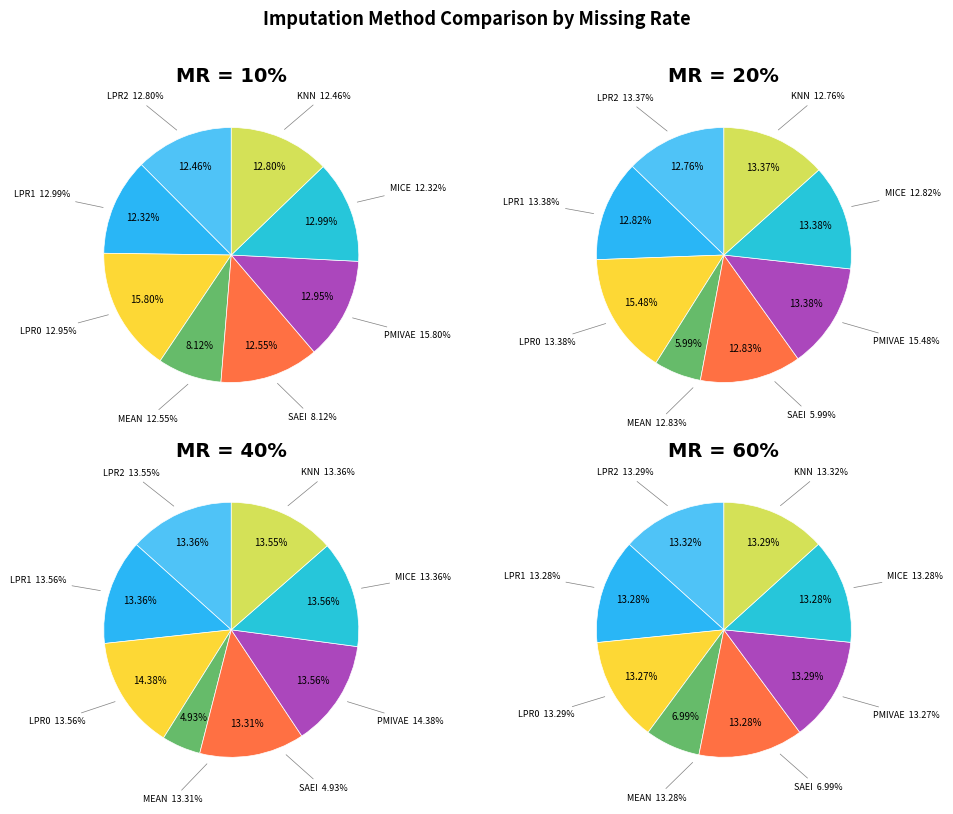

How many slices are in this pie chart?

8